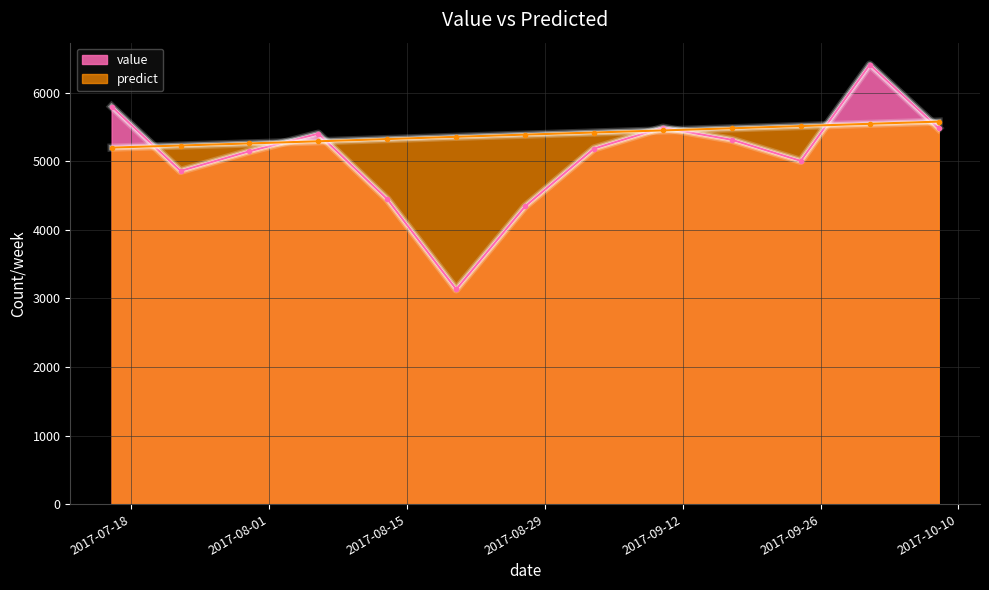

What is the average value of the value series?

5077.1